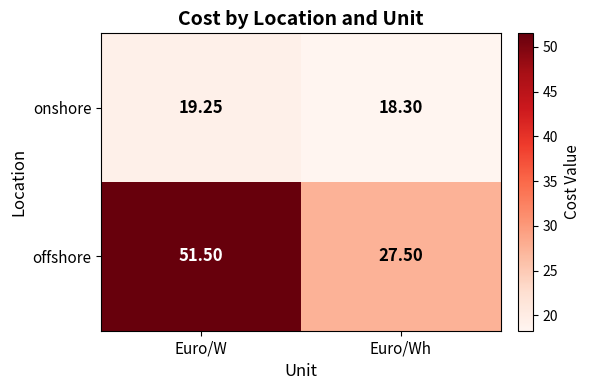

List the series in order of their overall mean, highest first.

offshore, onshore